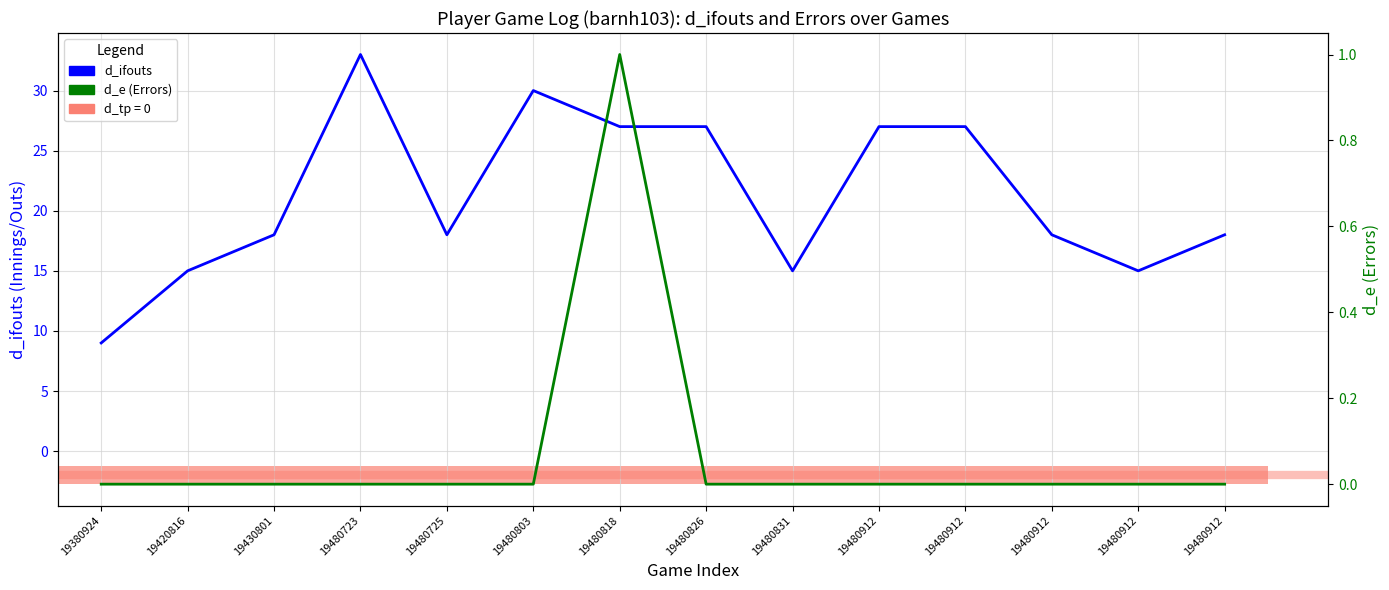

At which category does the chart reach its minimum across all series?

19380924